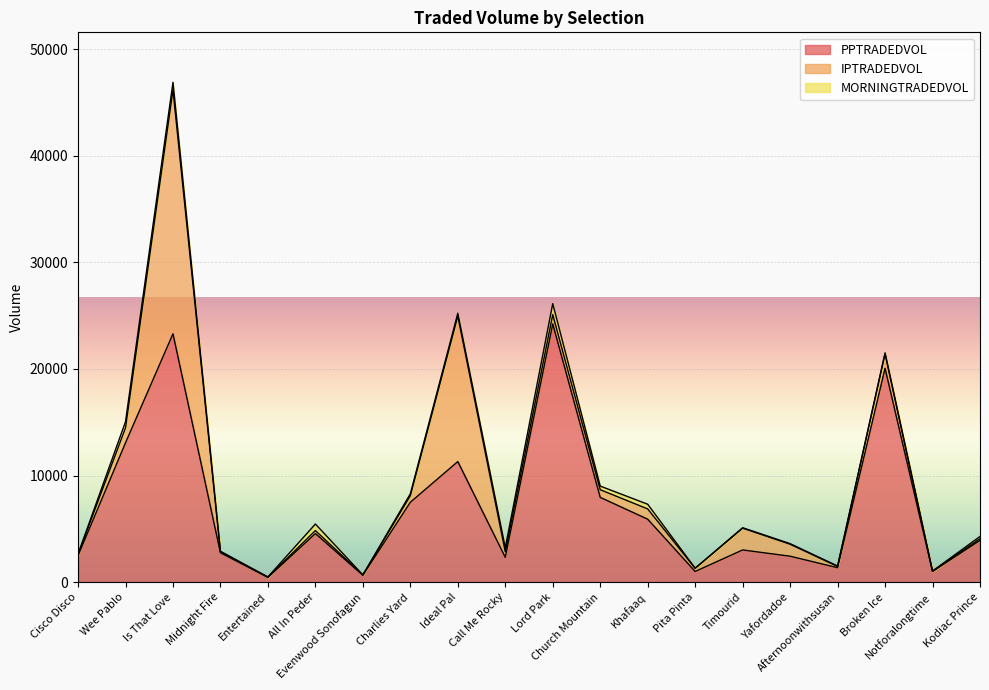

What is the greatest value displayed?

24225.1